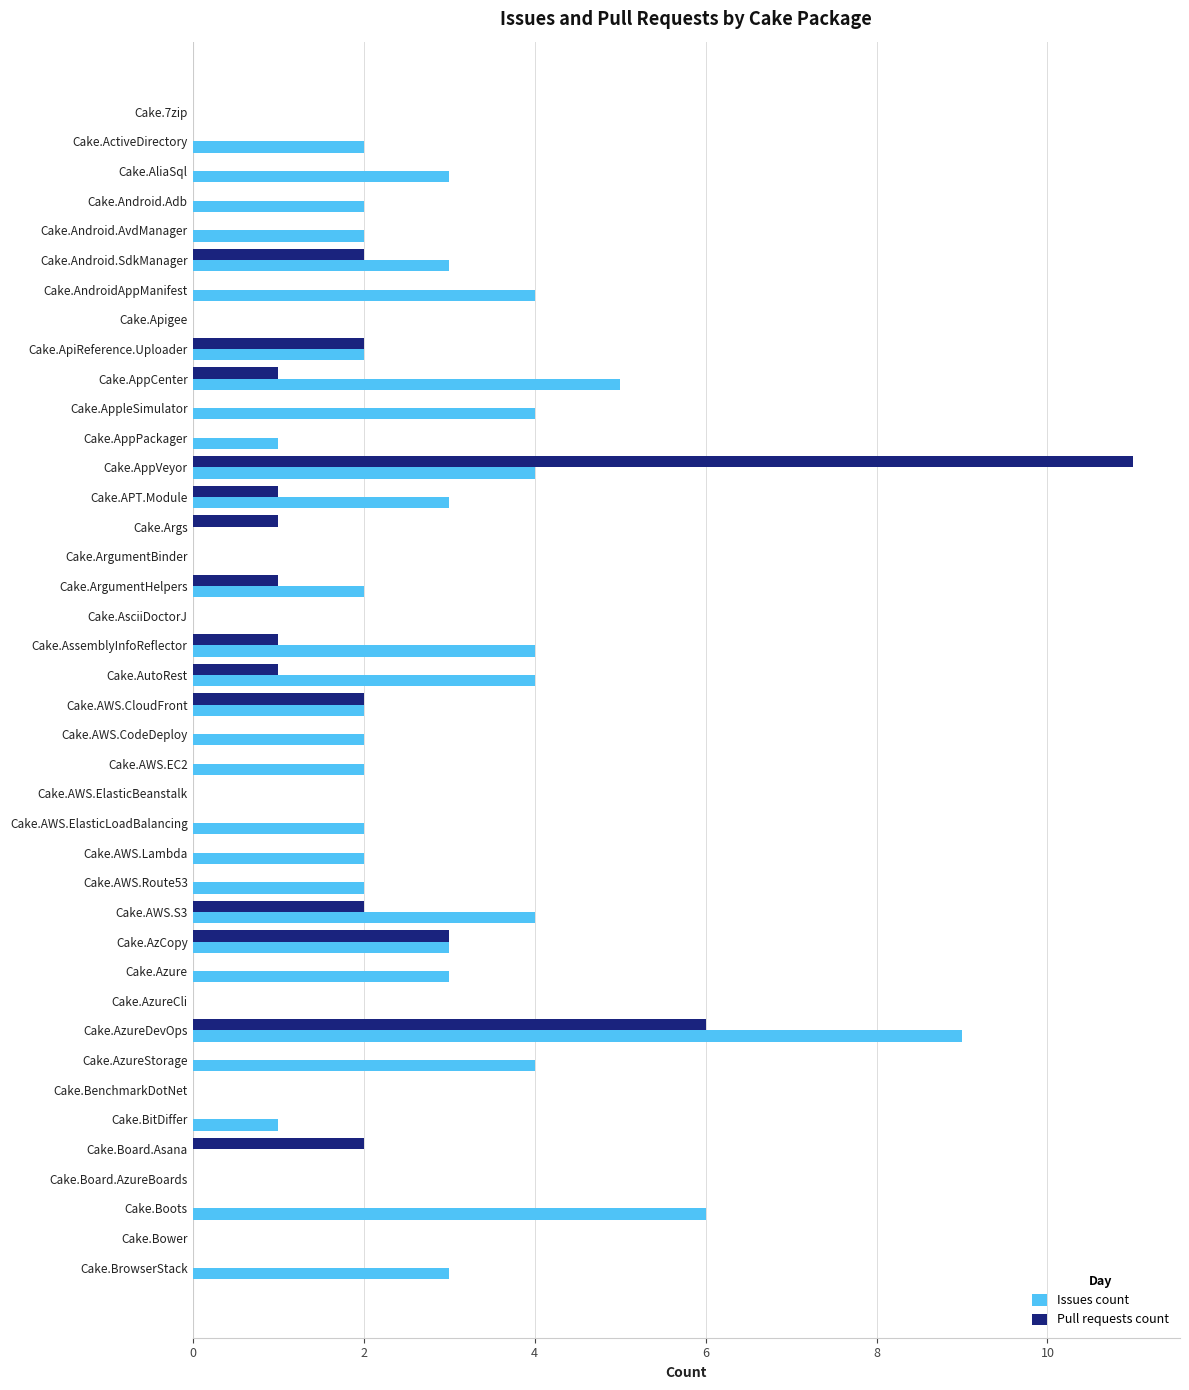

What is the sum of the Issues count values at Cake.Android.AvdManager and Cake.AzureStorage?

6